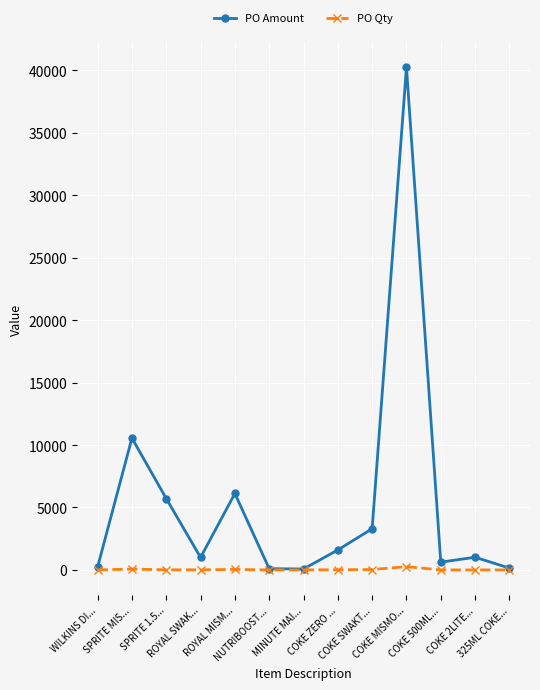

Which series has the widest spread of values?

PO Amount